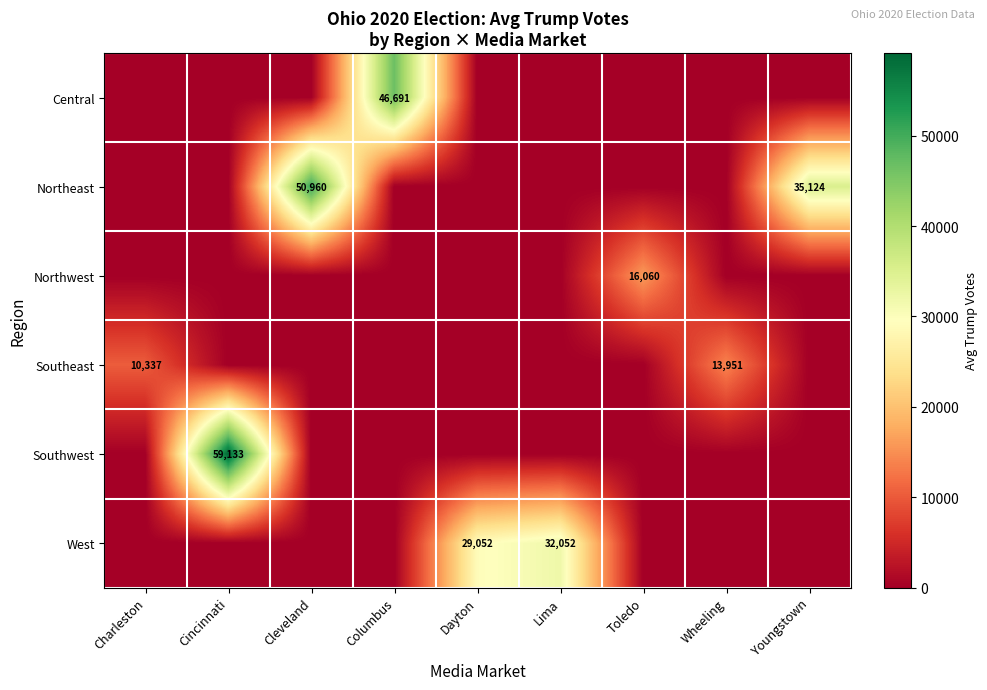

True or false: Southeast has a value of 7180 at Charleston.

False